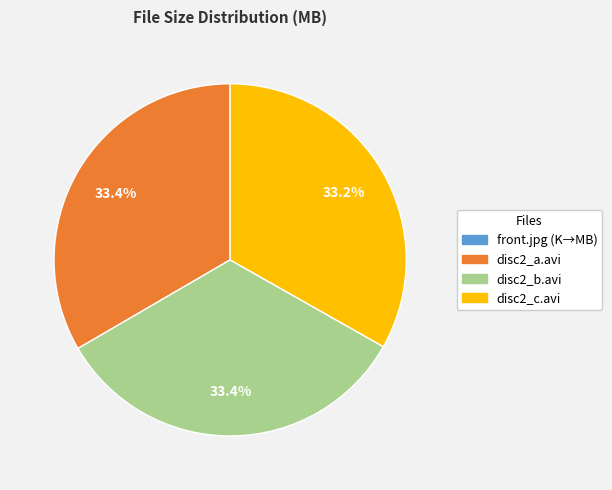

Is the sum of disc2_b.avi and disc2_c.avi greater than half?

Yes